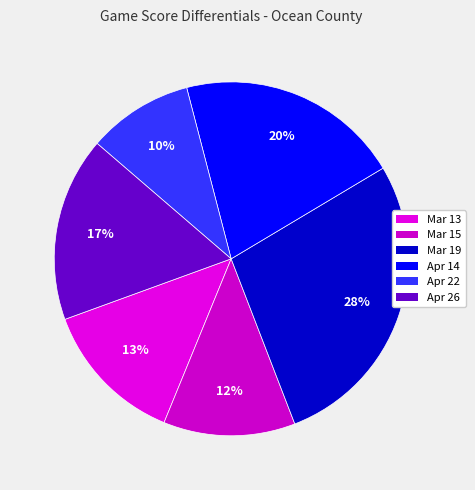

Rank the categories by value from lowest to highest.

Apr 22, Mar 15, Mar 13, Apr 26, Apr 14, Mar 19